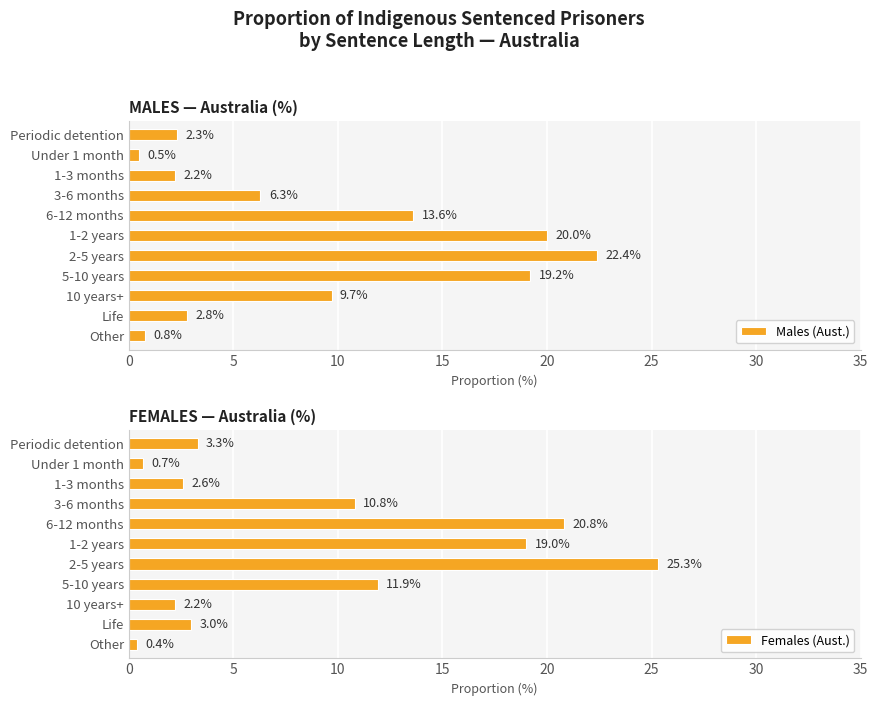

What is the highest value of the Males (Aust.) series?

22.4